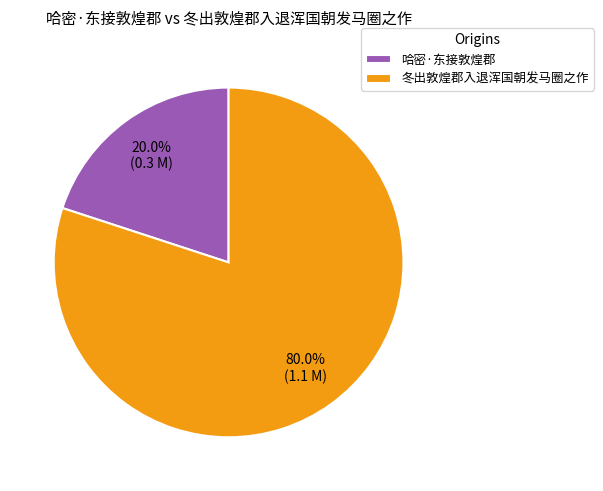

How much of the chart is everything except 冬出敦煌郡入退浑国朝发马圈之作?

20.0%